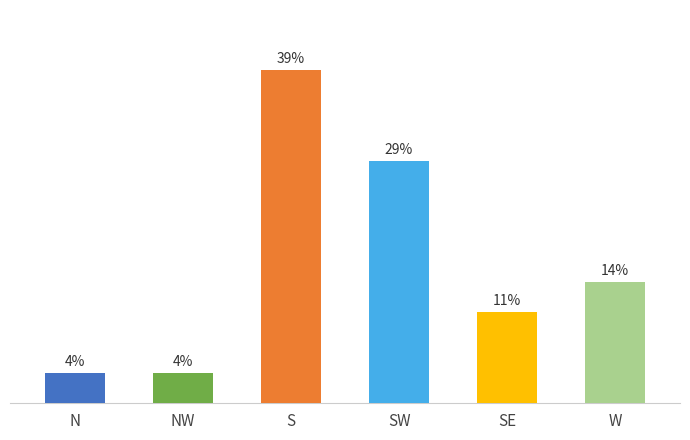

Reading left to right, what are all the values shown in this chart?

N=3.6	NW=3.6	S=39.3	SW=28.6	SE=10.7	W=14.3